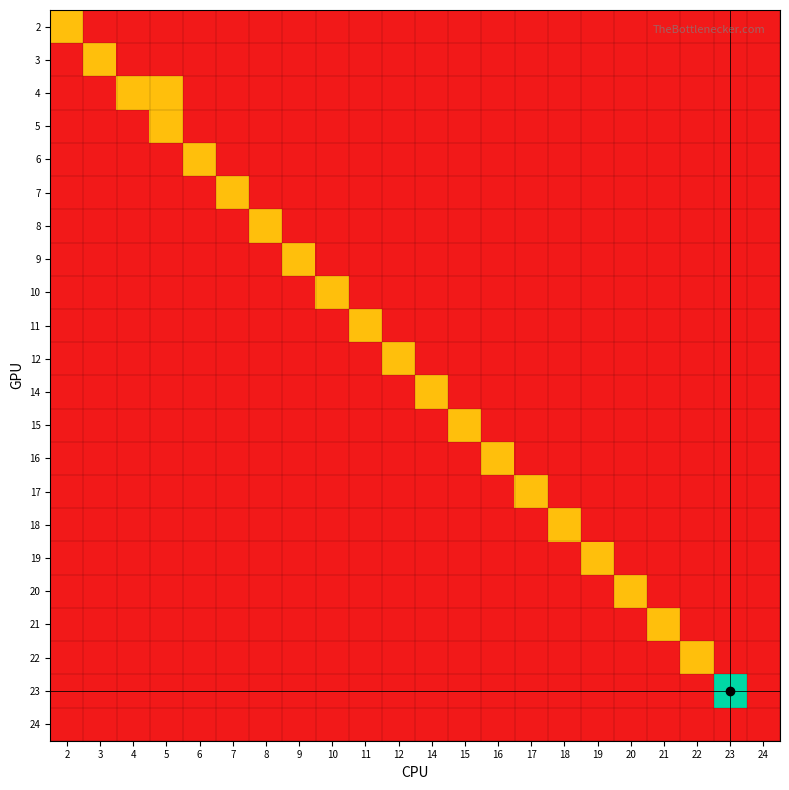

Reading left to right, what are all the values shown in this chart?

2: 2=1	3=0	4=0	5=0	6=0	7=0	8=0	9=0	10=0	11=0	12=0	14=0	15=0	16=0	17=0	18=0	19=0	20=0	21=0	22=0	23=0	24=0
3: 2=0	3=1	4=0	5=0	6=0	7=0	8=0	9=0	10=0	11=0	12=0	14=0	15=0	16=0	17=0	18=0	19=0	20=0	21=0	22=0	23=0	24=0
4: 2=0	3=0	4=1	5=1	6=0	7=0	8=0	9=0	10=0	11=0	12=0	14=0	15=0	16=0	17=0	18=0	19=0	20=0	21=0	22=0	23=0	24=0
5: 2=0	3=0	4=0	5=1	6=0	7=0	8=0	9=0	10=0	11=0	12=0	14=0	15=0	16=0	17=0	18=0	19=0	20=0	21=0	22=0	23=0	24=0
6: 2=0	3=0	4=0	5=0	6=1	7=0	8=0	9=0	10=0	11=0	12=0	14=0	15=0	16=0	17=0	18=0	19=0	20=0	21=0	22=0	23=0	24=0
7: 2=0	3=0	4=0	5=0	6=0	7=1	8=0	9=0	10=0	11=0	12=0	14=0	15=0	16=0	17=0	18=0	19=0	20=0	21=0	22=0	23=0	24=0
8: 2=0	3=0	4=0	5=0	6=0	7=0	8=1	9=0	10=0	11=0	12=0	14=0	15=0	16=0	17=0	18=0	19=0	20=0	21=0	22=0	23=0	24=0
9: 2=0	3=0	4=0	5=0	6=0	7=0	8=0	9=1	10=0	11=0	12=0	14=0	15=0	16=0	17=0	18=0	19=0	20=0	21=0	22=0	23=0	24=0
10: 2=0	3=0	4=0	5=0	6=0	7=0	8=0	9=0	10=1	11=0	12=0	14=0	15=0	16=0	17=0	18=0	19=0	20=0	21=0	22=0	23=0	24=0
11: 2=0	3=0	4=0	5=0	6=0	7=0	8=0	9=0	10=0	11=1	12=0	14=0	15=0	16=0	17=0	18=0	19=0	20=0	21=0	22=0	23=0	24=0
12: 2=0	3=0	4=0	5=0	6=0	7=0	8=0	9=0	10=0	11=0	12=1	14=0	15=0	16=0	17=0	18=0	19=0	20=0	21=0	22=0	23=0	24=0
14: 2=0	3=0	4=0	5=0	6=0	7=0	8=0	9=0	10=0	11=0	12=0	14=1	15=0	16=0	17=0	18=0	19=0	20=0	21=0	22=0	23=0	24=0
15: 2=0	3=0	4=0	5=0	6=0	7=0	8=0	9=0	10=0	11=0	12=0	14=0	15=1	16=0	17=0	18=0	19=0	20=0	21=0	22=0	23=0	24=0
16: 2=0	3=0	4=0	5=0	6=0	7=0	8=0	9=0	10=0	11=0	12=0	14=0	15=0	16=1	17=0	18=0	19=0	20=0	21=0	22=0	23=0	24=0
17: 2=0	3=0	4=0	5=0	6=0	7=0	8=0	9=0	10=0	11=0	12=0	14=0	15=0	16=0	17=1	18=0	19=0	20=0	21=0	22=0	23=0	24=0
18: 2=0	3=0	4=0	5=0	6=0	7=0	8=0	9=0	10=0	11=0	12=0	14=0	15=0	16=0	17=0	18=1	19=0	20=0	21=0	22=0	23=0	24=0
19: 2=0	3=0	4=0	5=0	6=0	7=0	8=0	9=0	10=0	11=0	12=0	14=0	15=0	16=0	17=0	18=0	19=1	20=0	21=0	22=0	23=0	24=0
20: 2=0	3=0	4=0	5=0	6=0	7=0	8=0	9=0	10=0	11=0	12=0	14=0	15=0	16=0	17=0	18=0	19=0	20=1	21=0	22=0	23=0	24=0
21: 2=0	3=0	4=0	5=0	6=0	7=0	8=0	9=0	10=0	11=0	12=0	14=0	15=0	16=0	17=0	18=0	19=0	20=0	21=1	22=0	23=0	24=0
22: 2=0	3=0	4=0	5=0	6=0	7=0	8=0	9=0	10=0	11=0	12=0	14=0	15=0	16=0	17=0	18=0	19=0	20=0	21=0	22=1	23=0	24=0
23: 2=0	3=0	4=0	5=0	6=0	7=0	8=0	9=0	10=0	11=0	12=0	14=0	15=0	16=0	17=0	18=0	19=0	20=0	21=0	22=0	23=2	24=0
24: 2=0	3=0	4=0	5=0	6=0	7=0	8=0	9=0	10=0	11=0	12=0	14=0	15=0	16=0	17=0	18=0	19=0	20=0	21=0	22=0	23=0	24=0